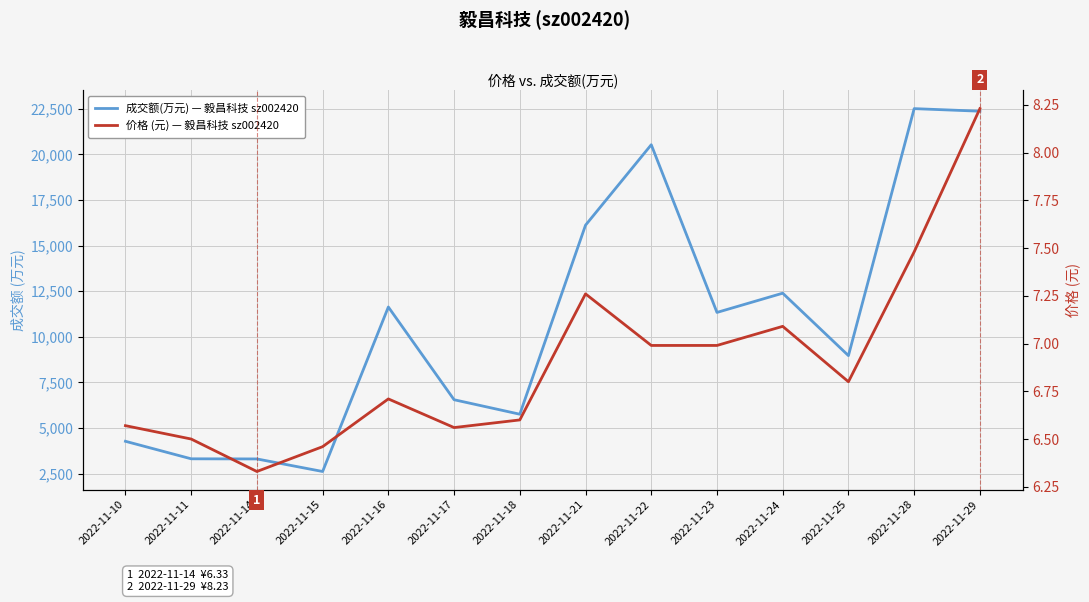

Is it true that 价格 (元) — 毅昌科技 sz002420 equals 6.5 at 2022-11-11?

True